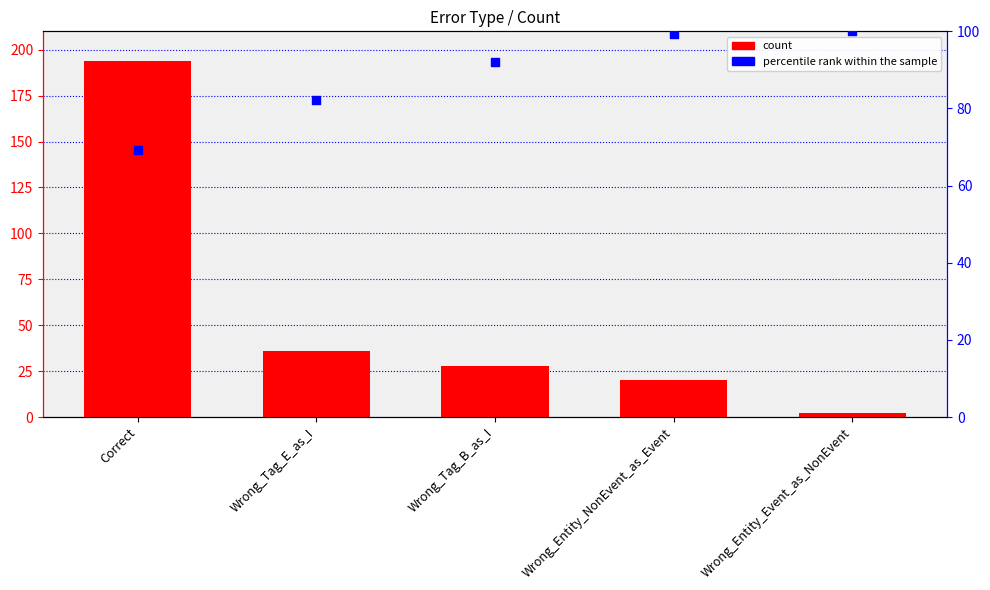

Is the value of percentile rank within the sample at Correct greater than the value of count at Wrong_Entity_Event_as_NonEvent?

Yes